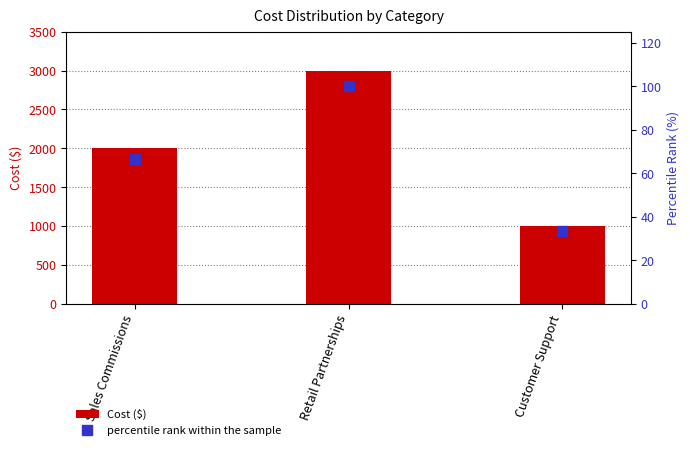

Is the value of Cost ($) at Customer Support greater than the value of percentile rank within the sample at Customer Support?

Yes